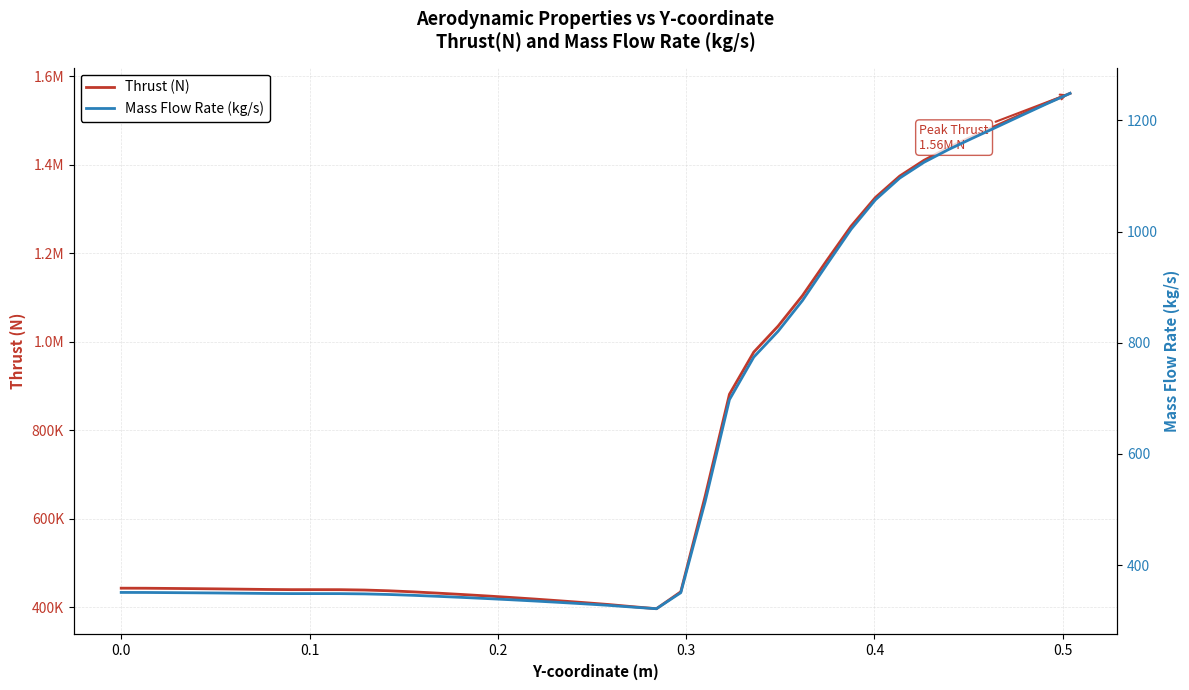

What is the value of the Mass Flow Rate (kg/s) point at the 3rd from the left?

350.4